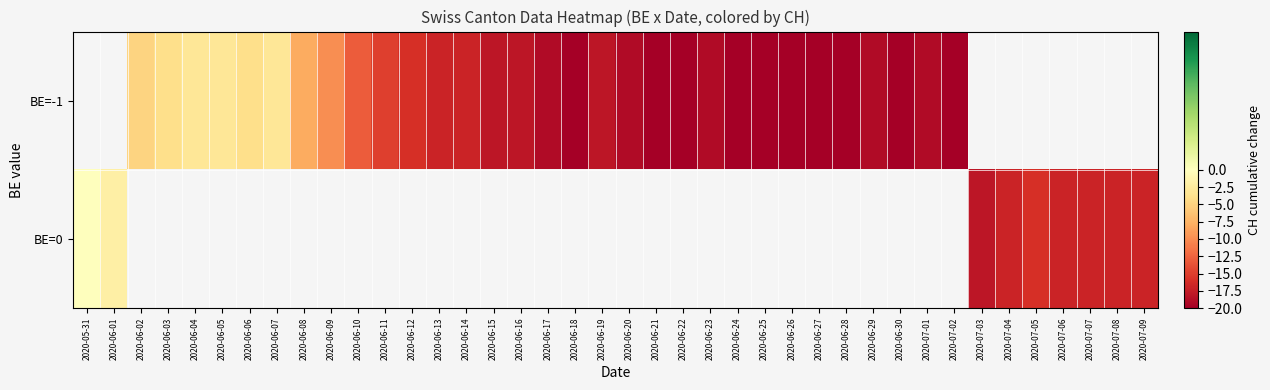

List the series in order of their peak value, highest first.

BE=-1, BE=0